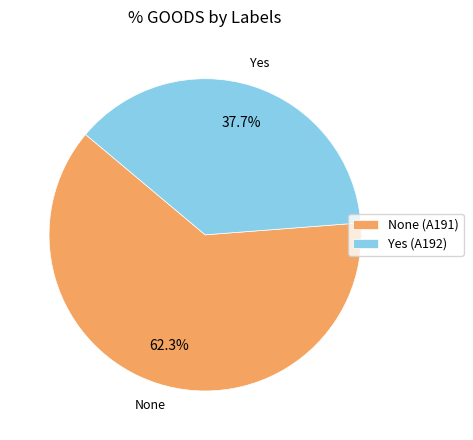

Does any single category account for the majority?

Yes